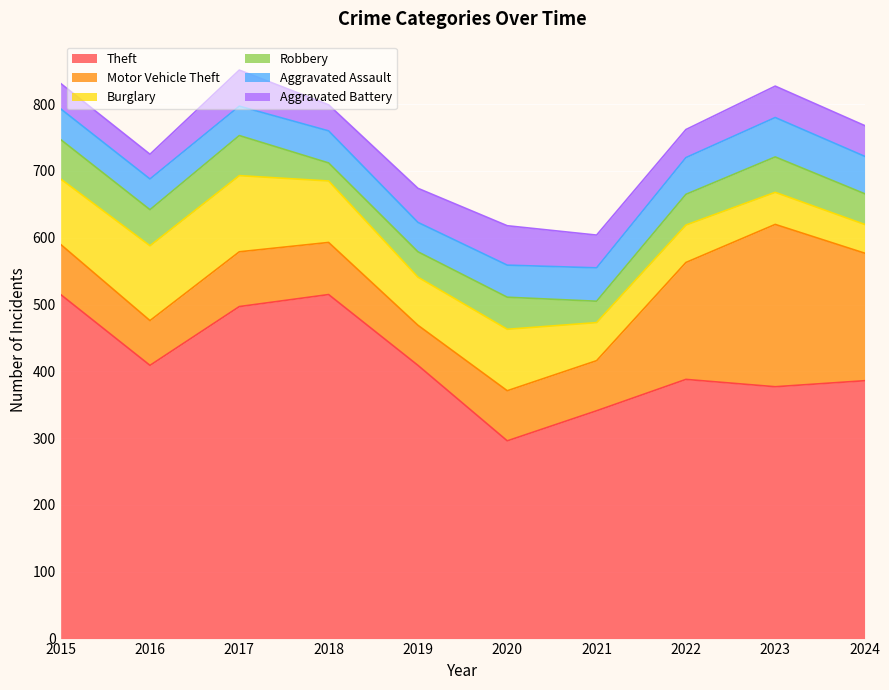

What is the approximate value of Aggravated Assault at 2020?

48